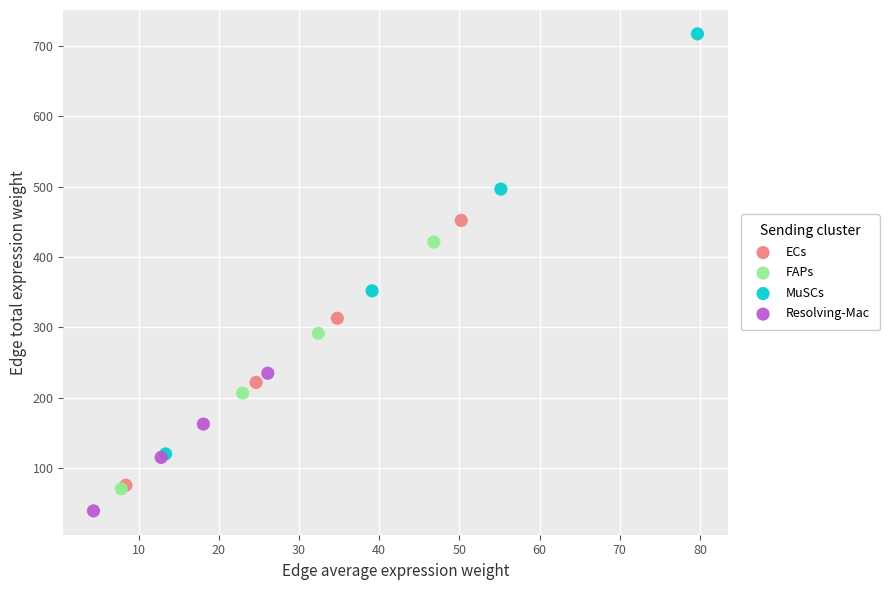

Which series has the largest Y range (max minus min)?

MuSCs